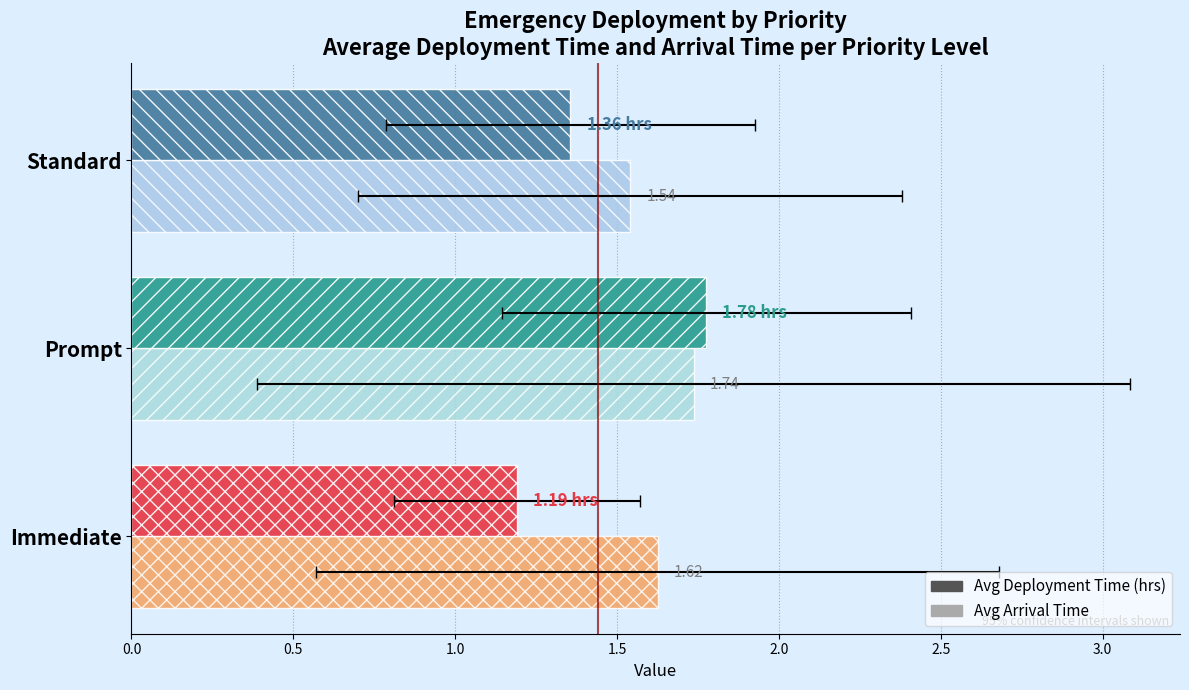

Rank the series by their maximum value, from lowest to highest.

Avg Arrival Time, Avg Deployment Time (hrs)